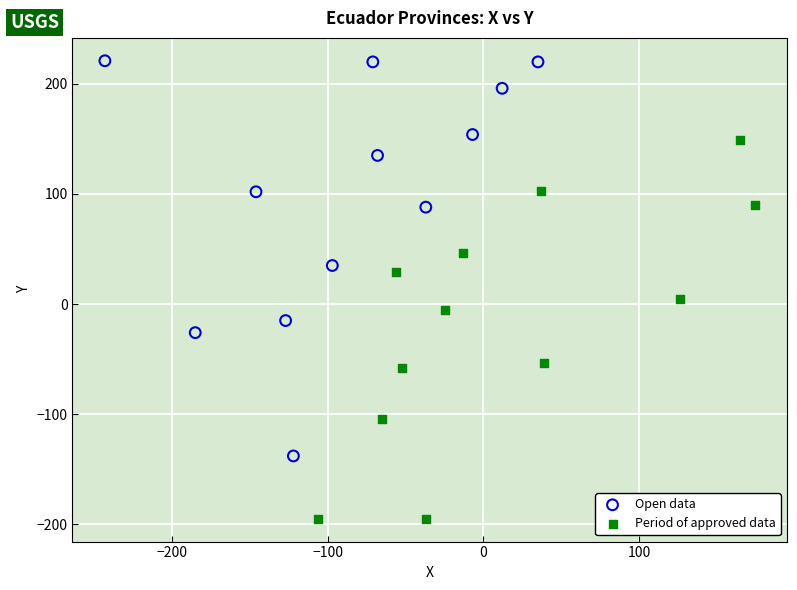

Which series reaches the minimum Y coordinate?

Period of approved data